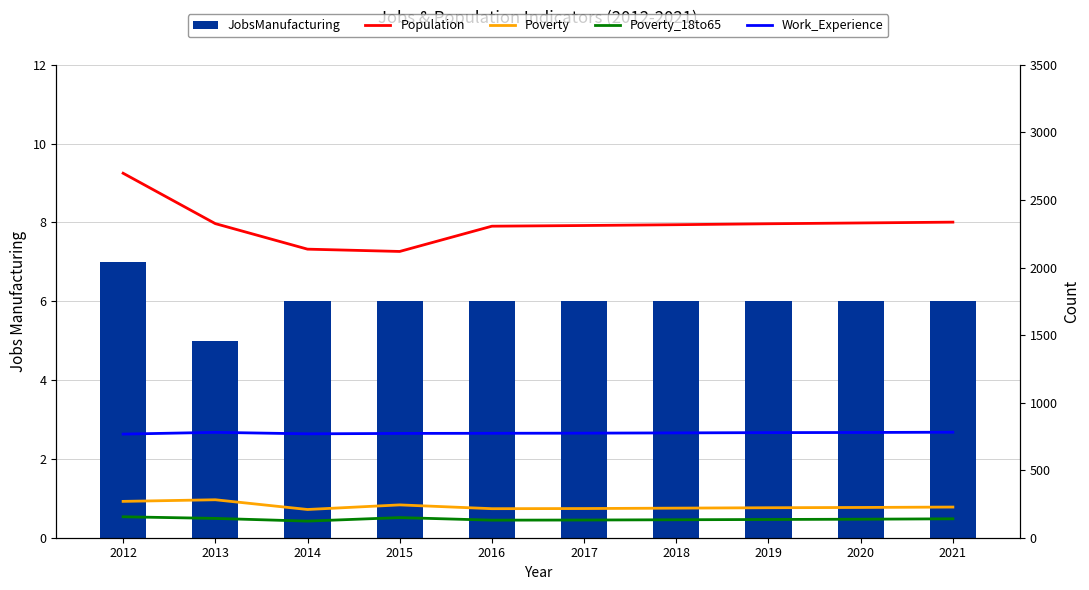

What is the sum of all Poverty values?

2325